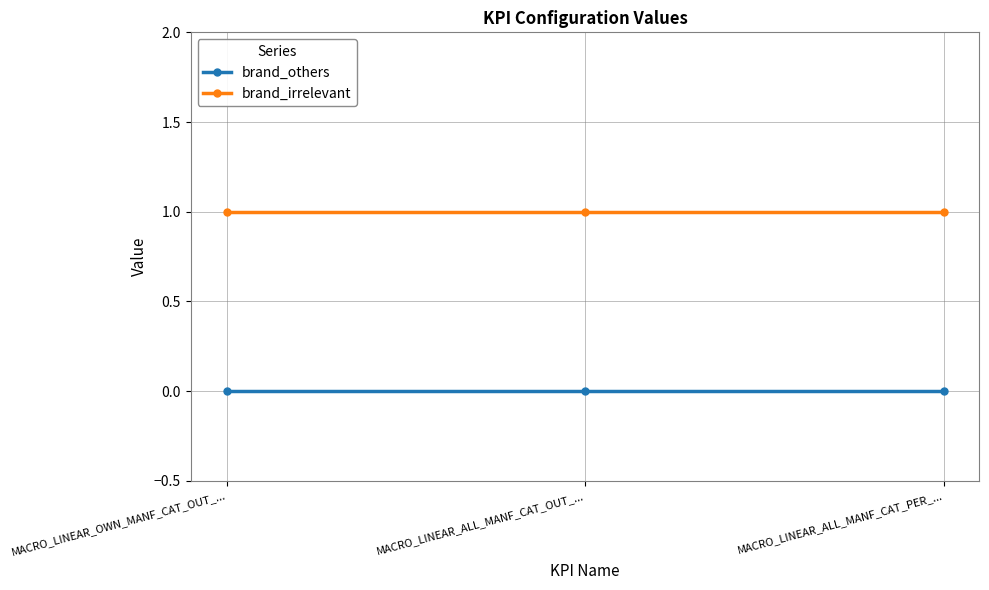

Reading right to left, what are all the values shown in this chart?

brand_others: 0	0	0
brand_irrelevant: 1	1	1